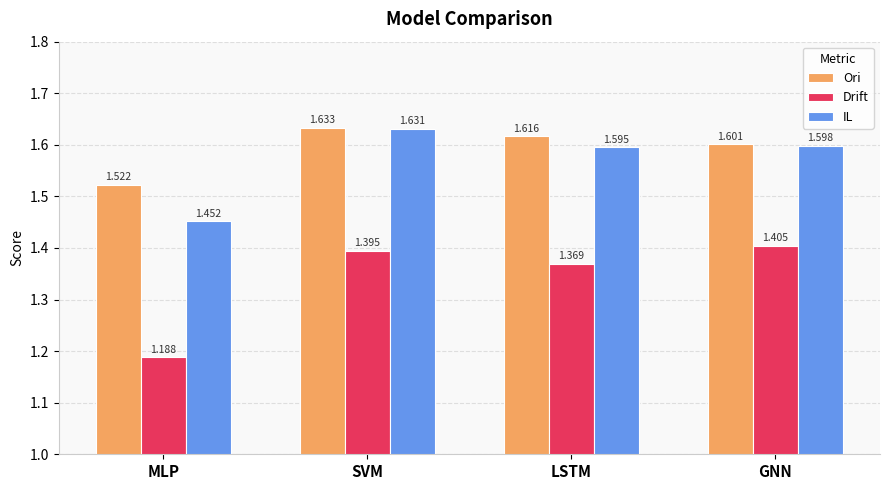

Count the number of data series in this chart.

3